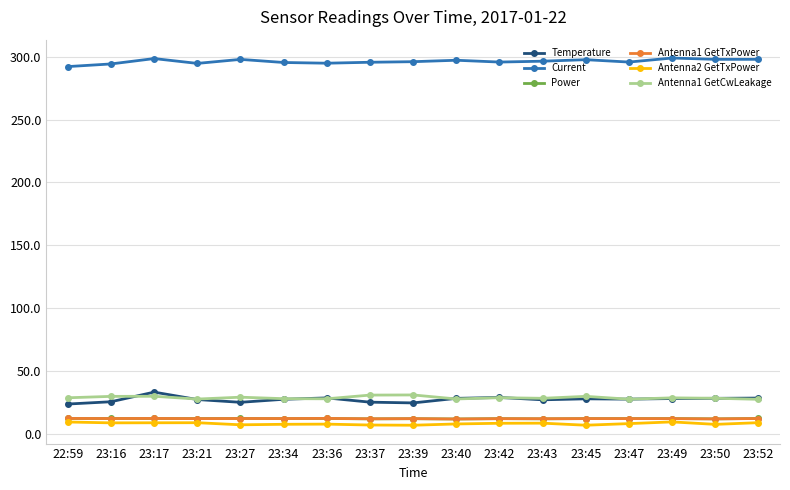

Which series changed the most between 23:17 and 23:27?

Temperature